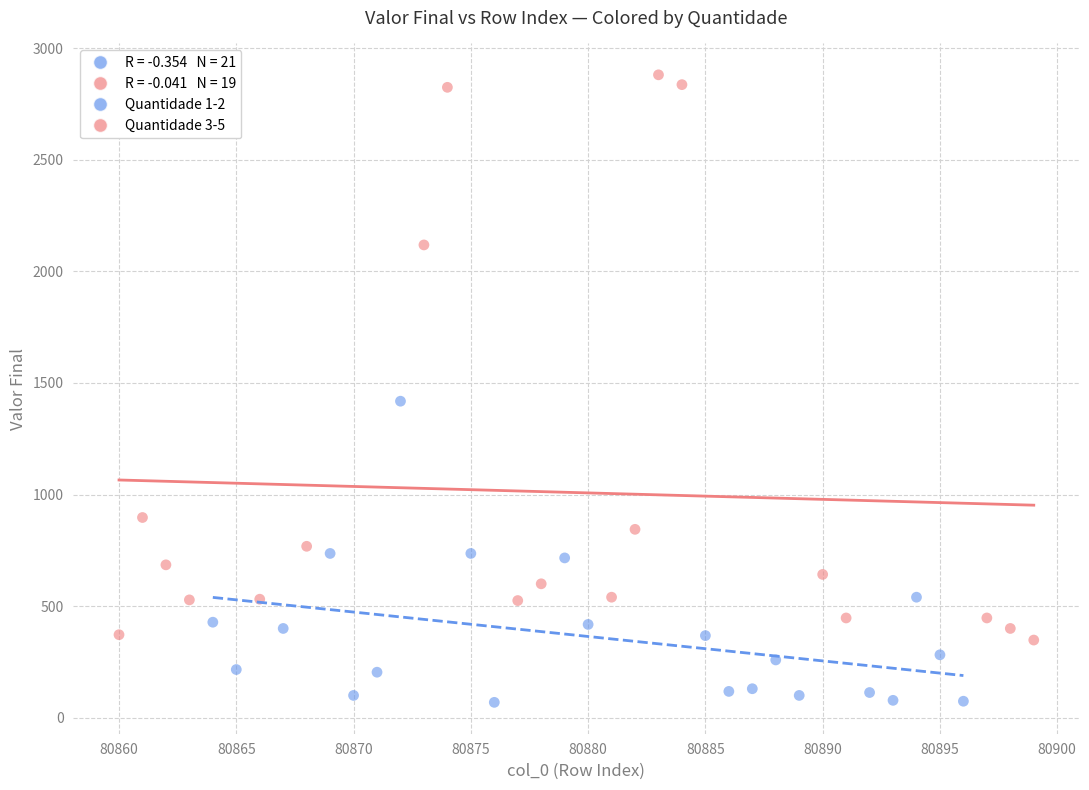

Which series has the widest spread of Y values?

Quantidade 3-5